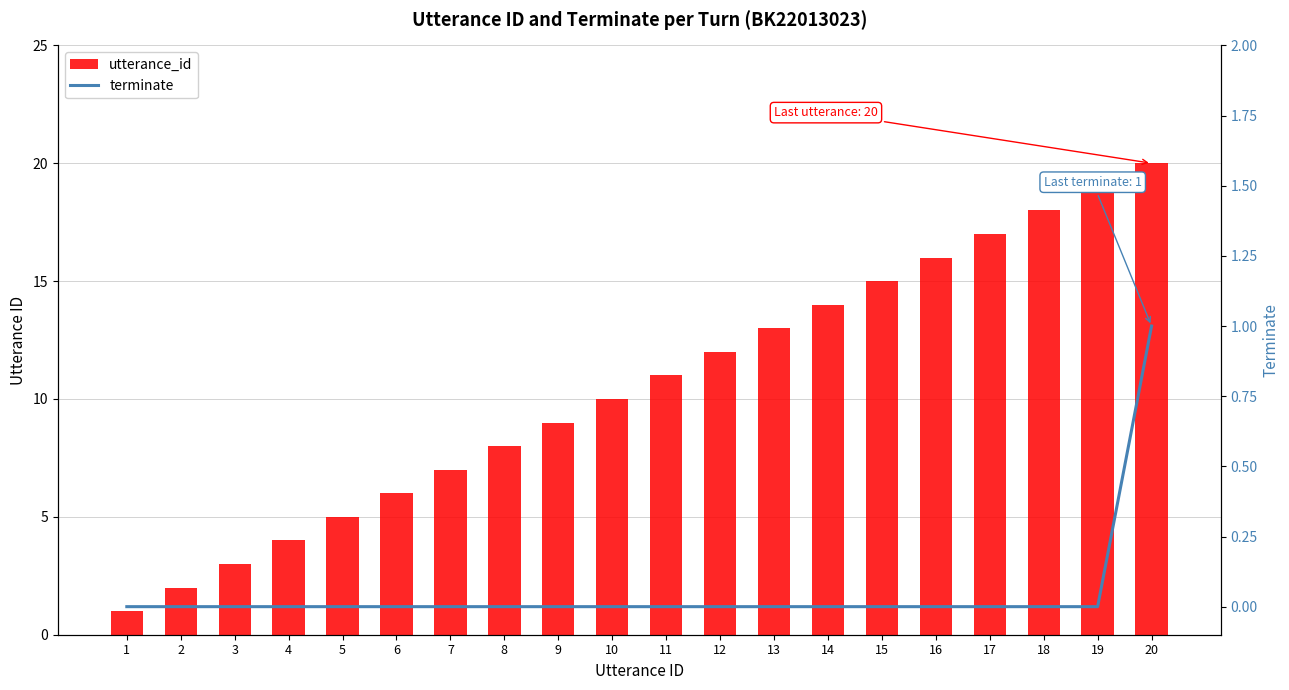

At which category is the sum across all series the highest?

20